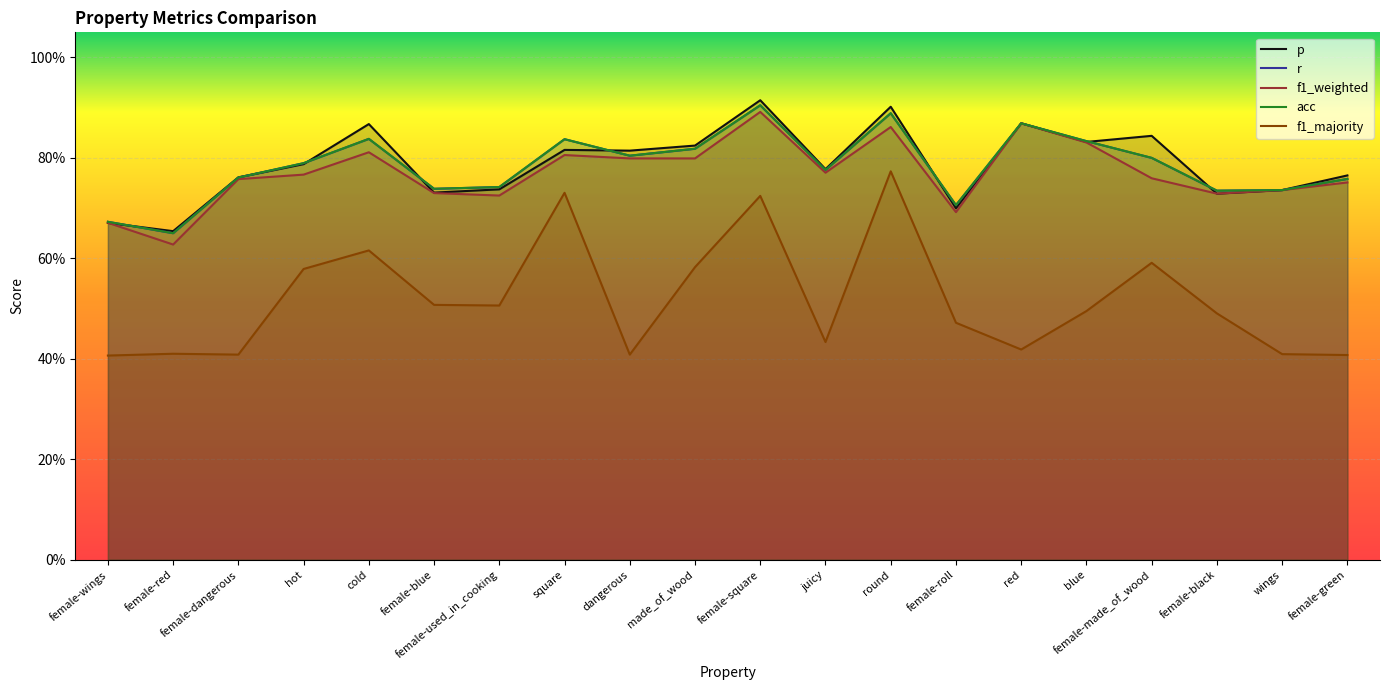

What is the difference between the highest and lowest values at square?

0.1